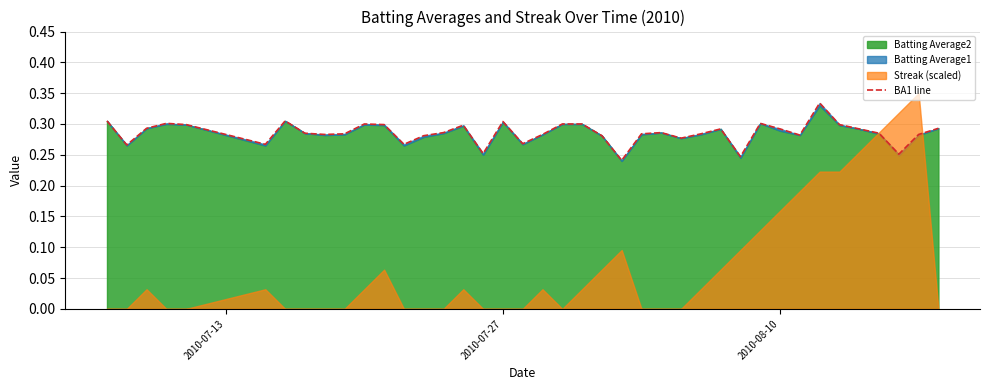

What is the sum of all values?

11.4